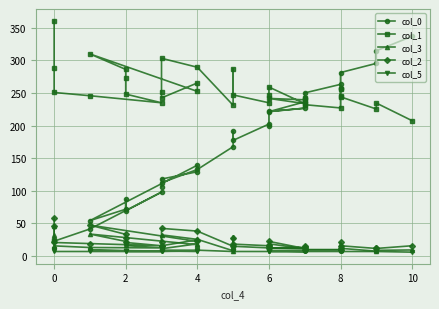

What is the average value of the col_3 series?

17.0